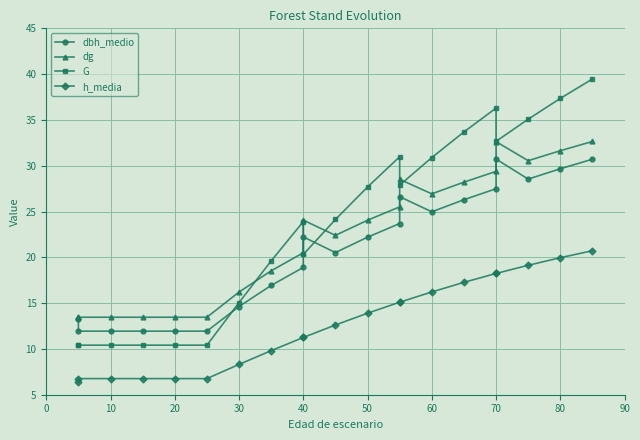

How many lines are shown in the chart?

4